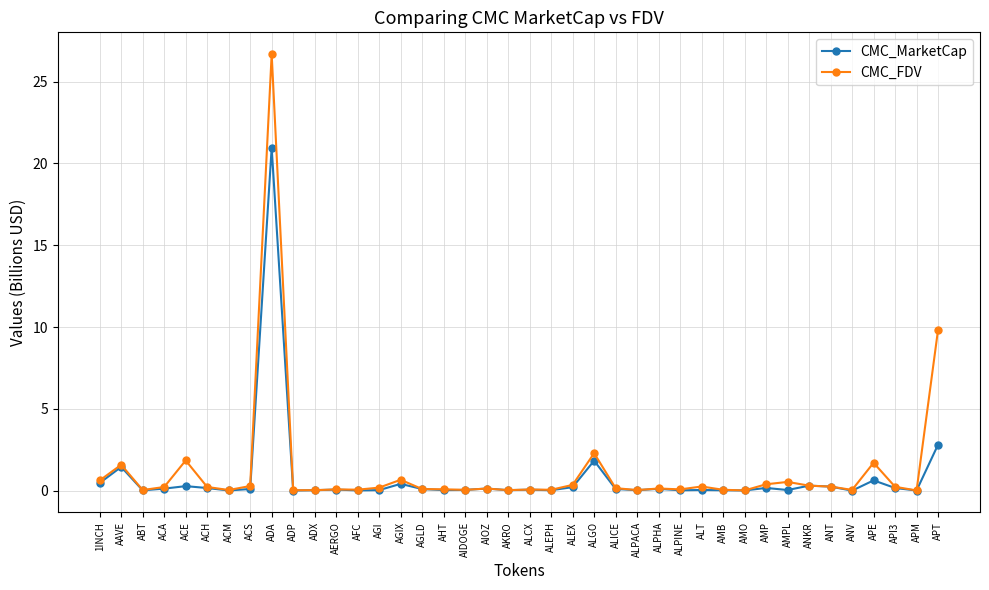

What is the label of the 6th point from the right?

ANT